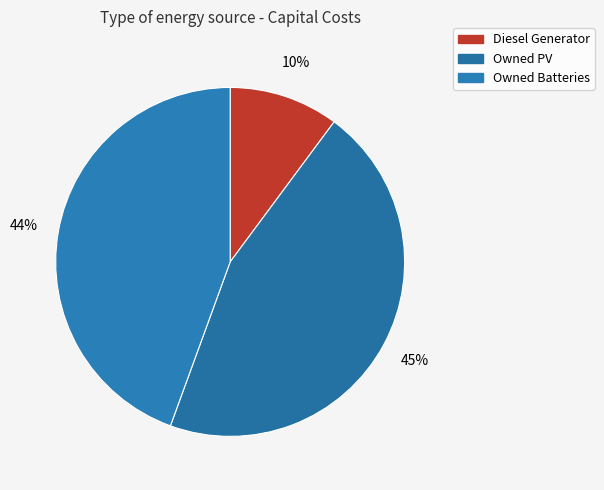

Is it true that Owned PV is 45% of the pie?

True